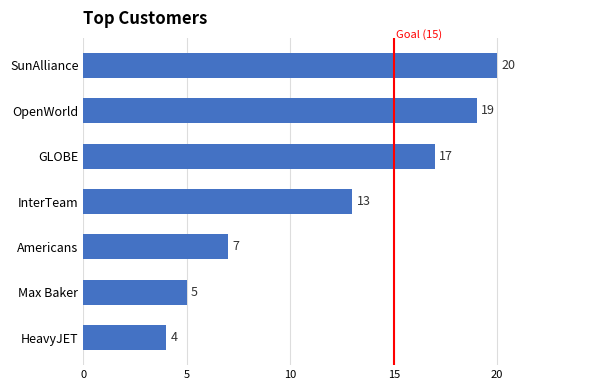

What is the approximate value at Americans?

7